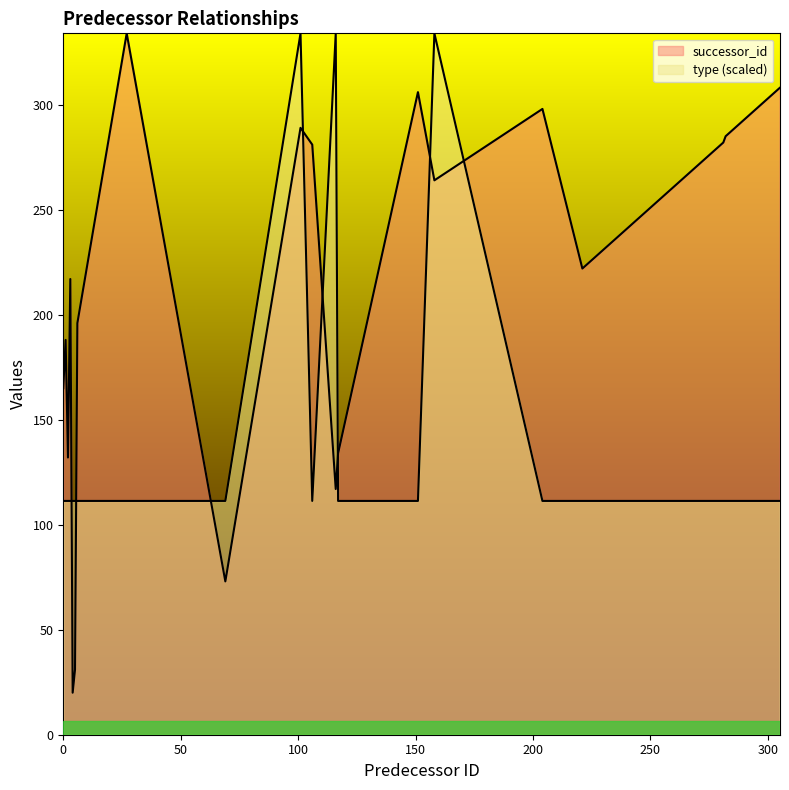

Which series has the widest spread of values?

successor_id